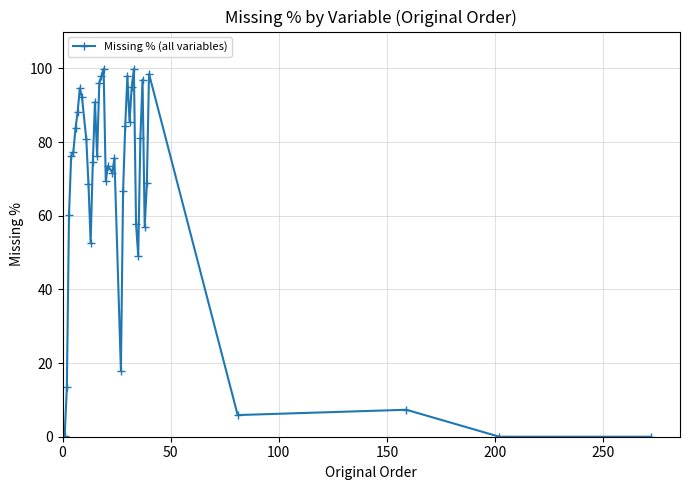

What is the average value?

67.1